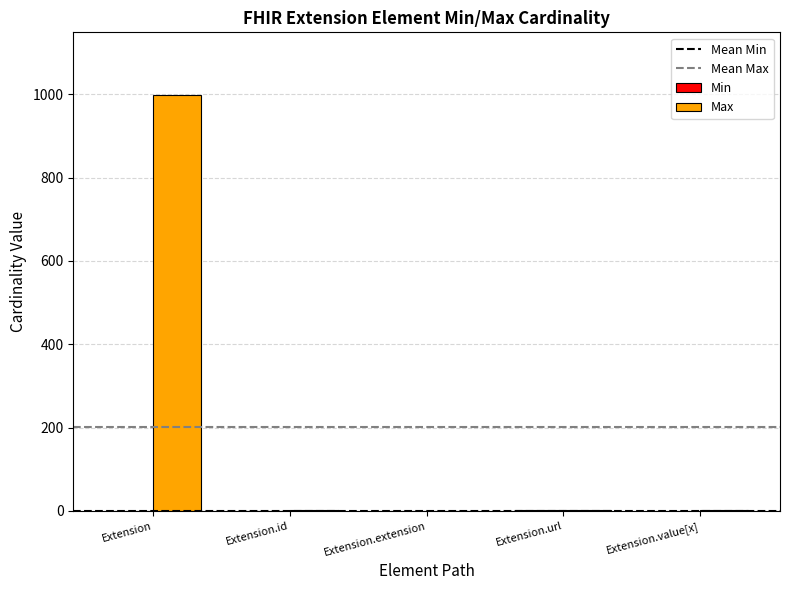

Which series changed the most between Extension and Extension.value[x]?

Max